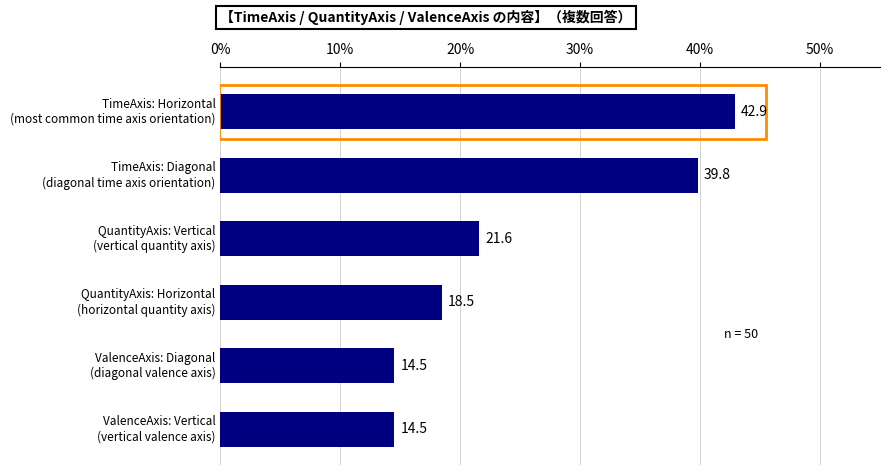

Does the chart contain any negative values?

No